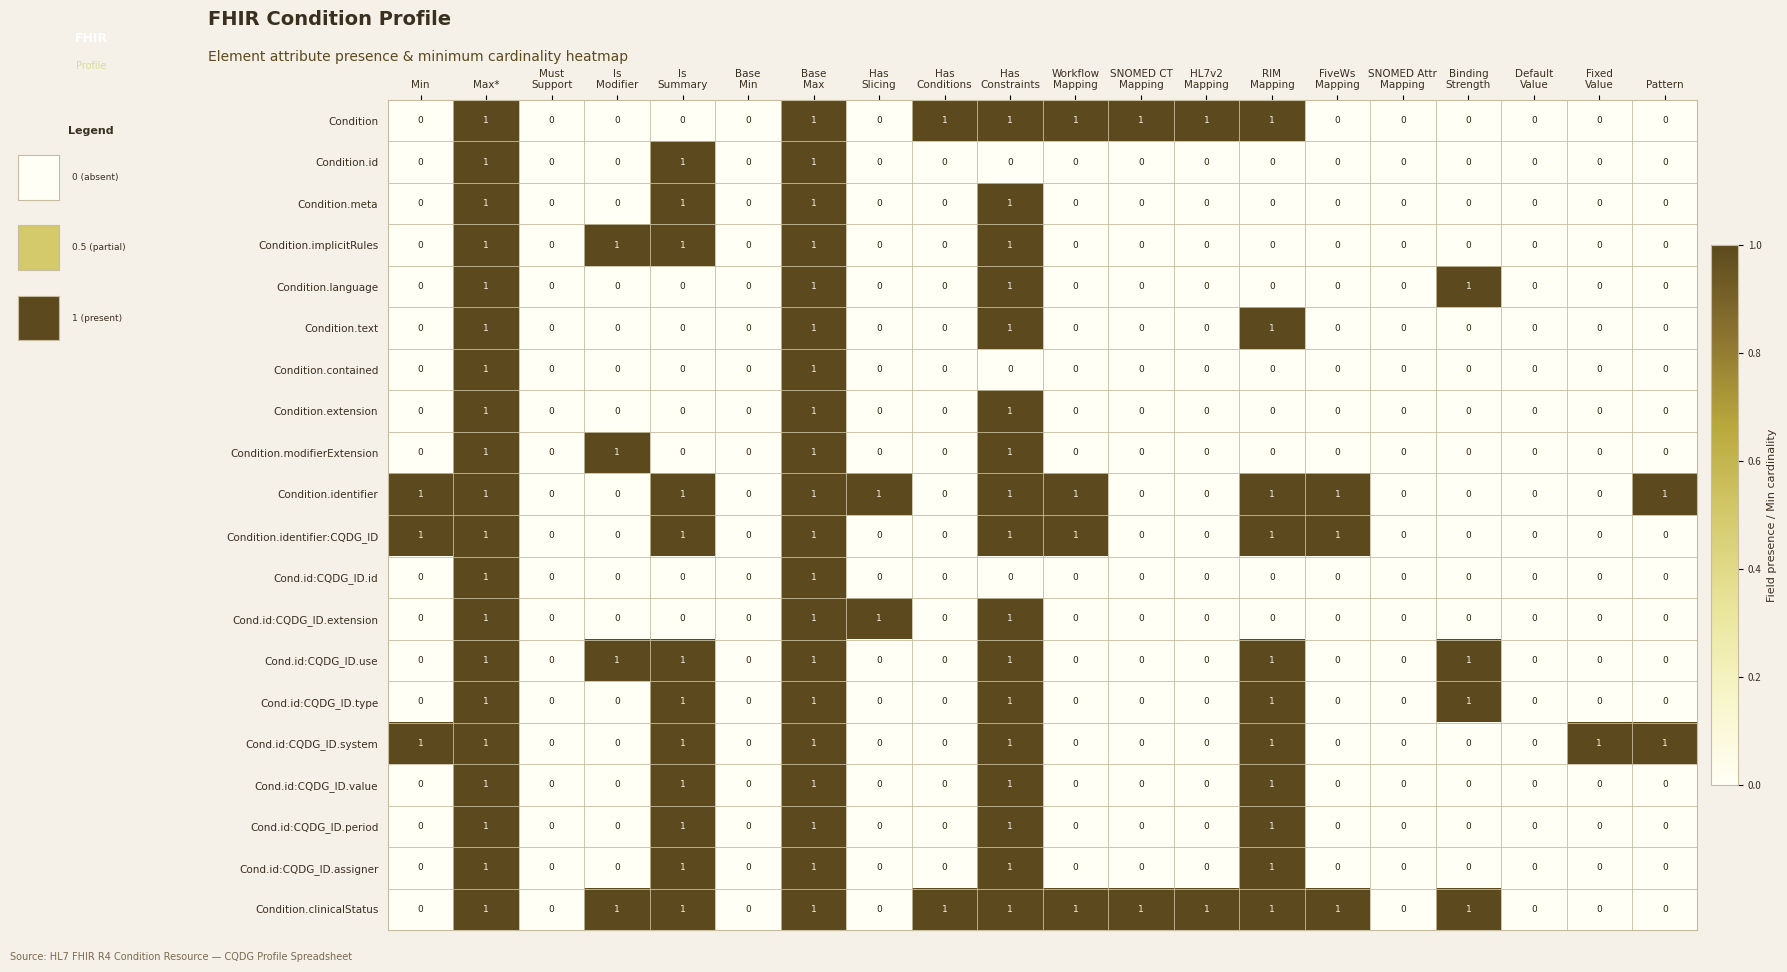

Which series has the largest total across all categories?

Condition.clinicalStatus